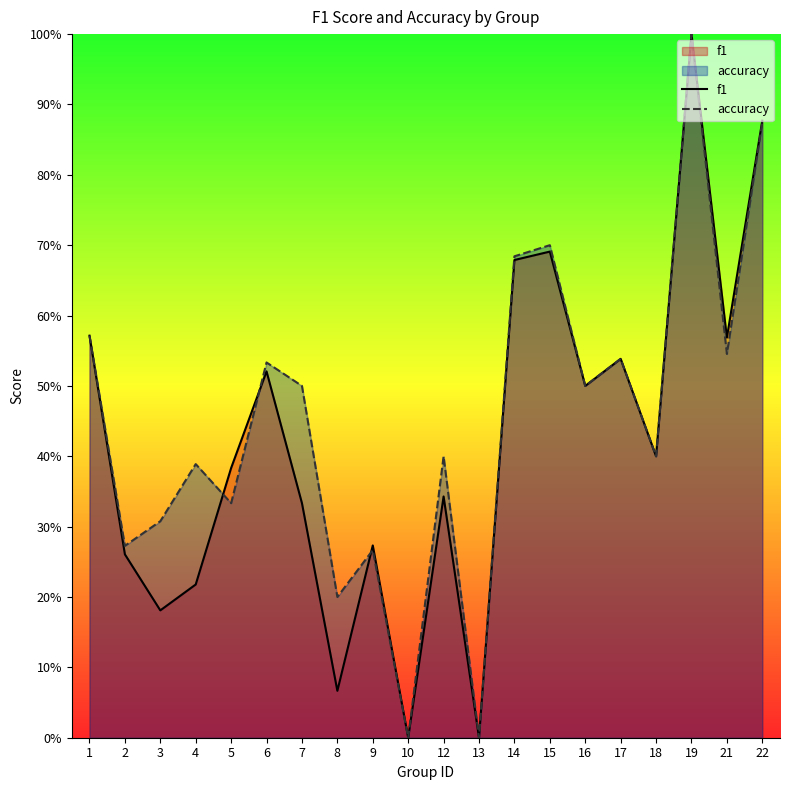

Between 12 and 4, which is larger?

12